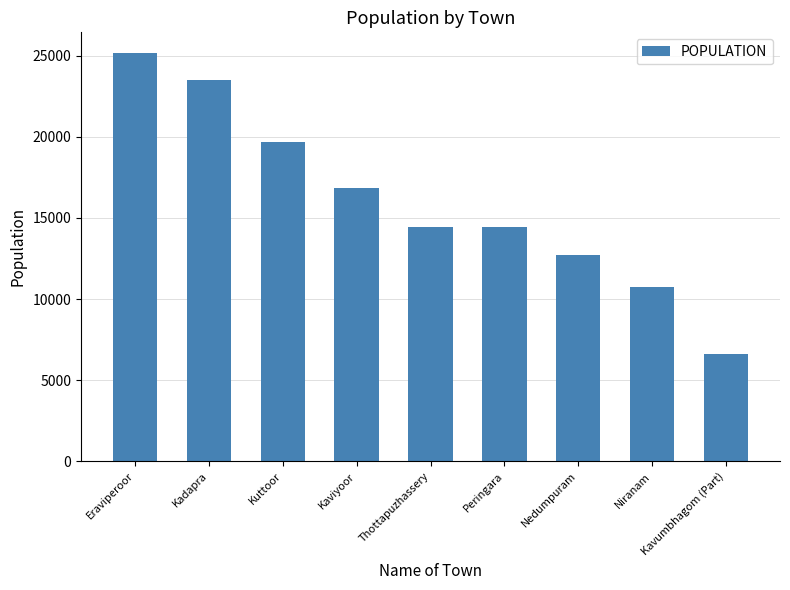

Where is the data nearest to the value 15908?

Kaviyoor